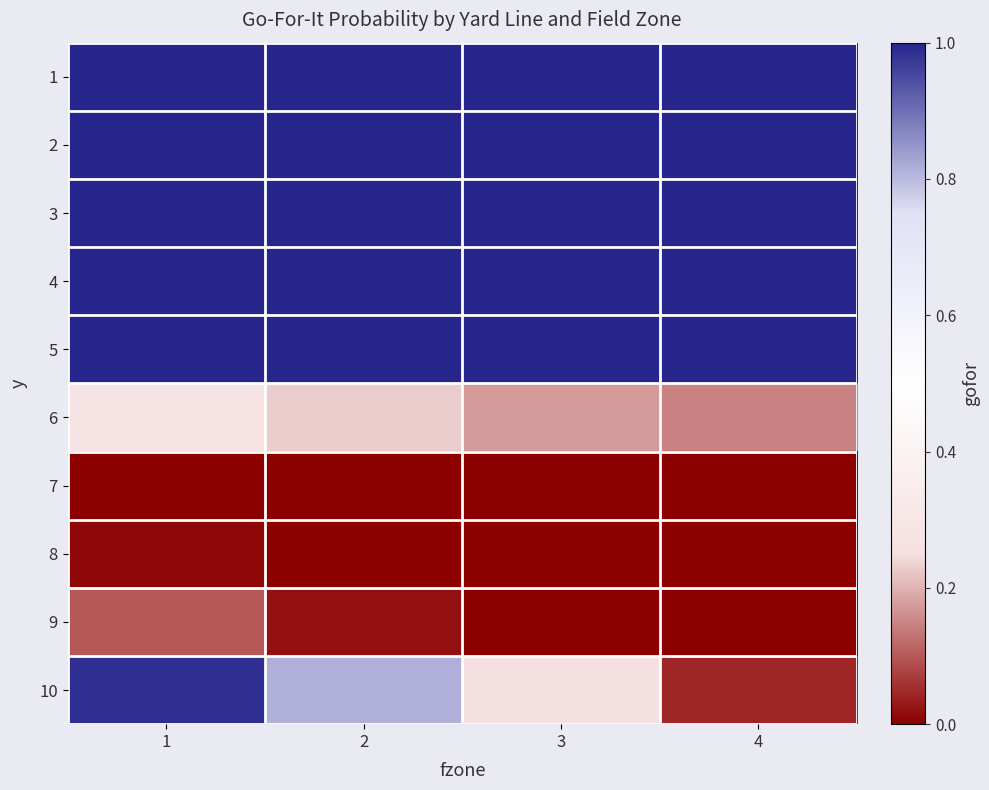

Reading left to right, transcribe all the data shown in this chart.

1: 1=1.0	2=1.0	3=1.0	4=1.0
2: 1=1.0	2=1.0	3=1.0	4=1.0
3: 1=1.0	2=1.0	3=1.0	4=1.0
4: 1=1.0	2=1.0	3=1.0	4=1.0
5: 1=1.0	2=1.0	3=1.0	4=1.0
6: 1=0.3	2=0.2	3=0.2	4=0.1
7: 1=0.0	2=0.0	3=0.0	4=0.0
8: 1=0.0	2=0.0	3=0.0	4=0.0
9: 1=0.1	2=0.0	3=0.0	4=0.0
10: 1=1.0	2=0.8	3=0.3	4=0.0